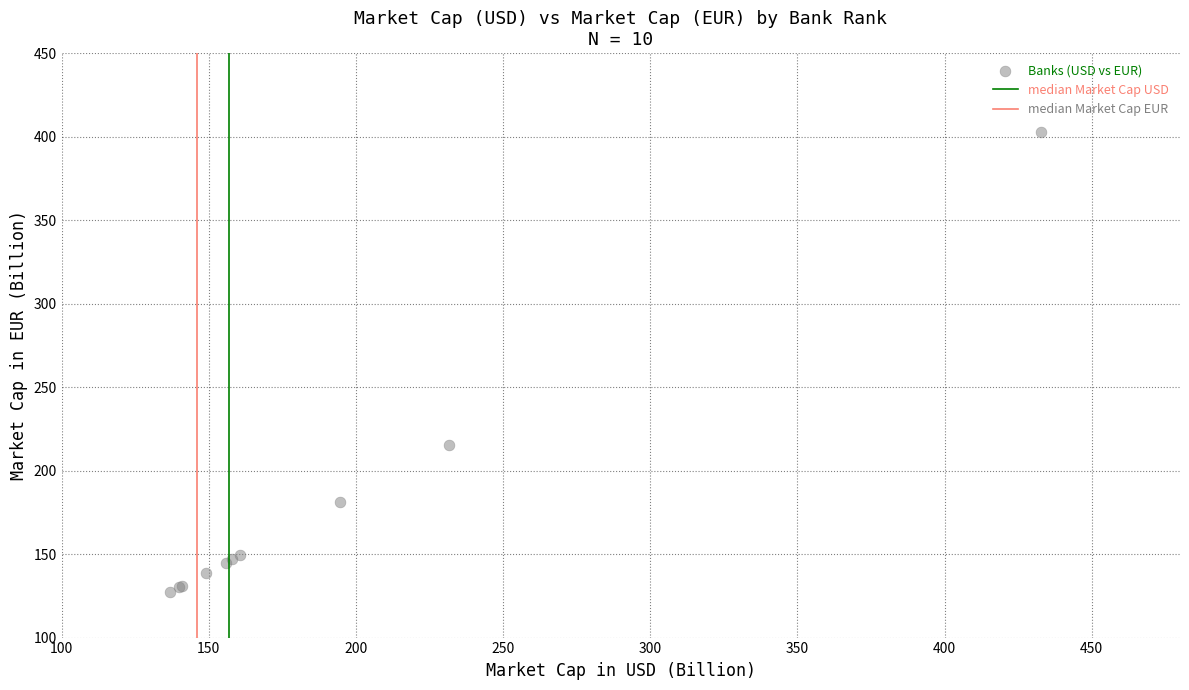

What Y value in the scatter plot is closest to 264?

215.3